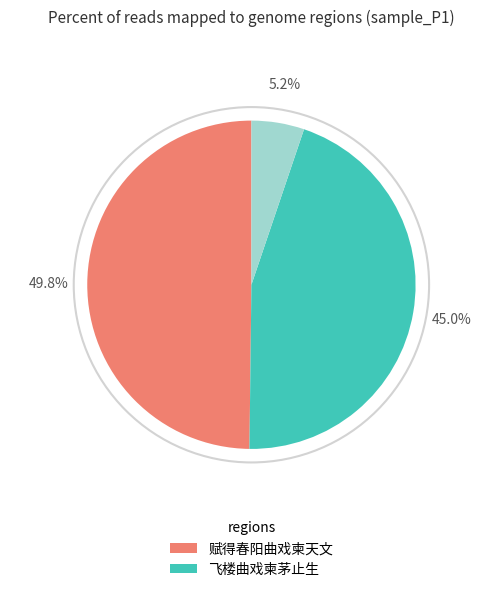

To the nearest percent, what is the difference between the largest and smallest slice percentages?

45%